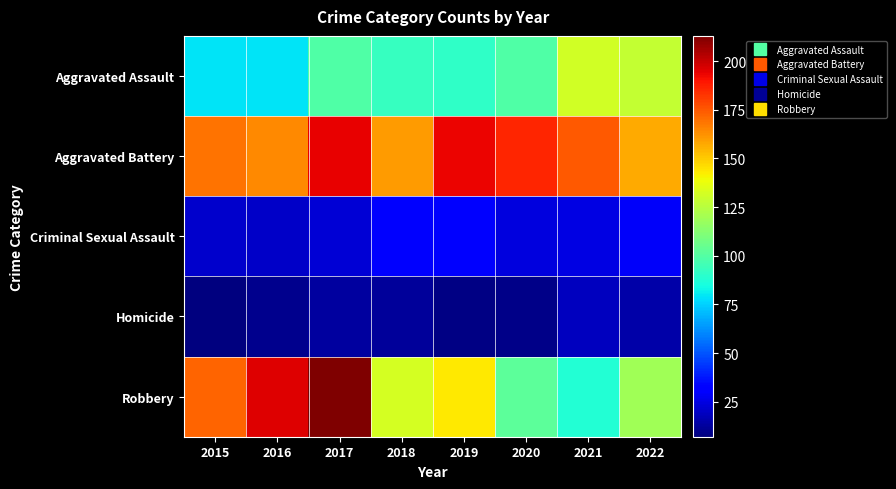

What is the spread (max minus min) of values at 2018?

148